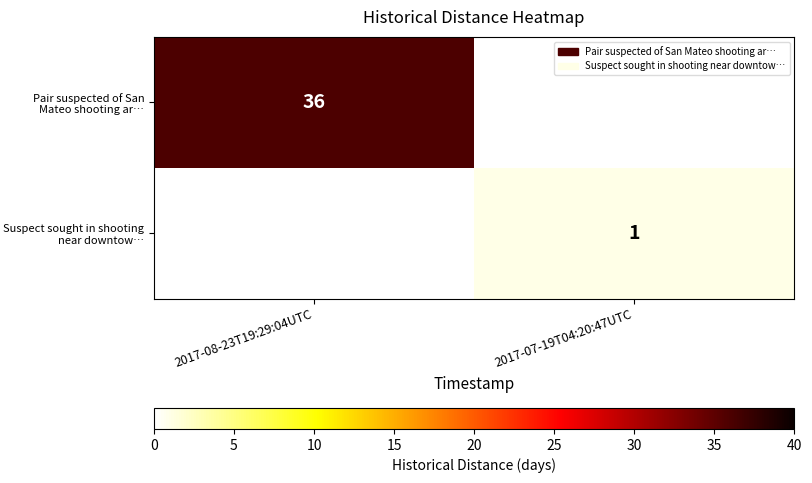

Is the value of Pair suspected of San Mateo shooting ar… at 2017-08-23T19:29:04UTC greater than the value of Suspect sought in shooting near downtow… at 2017-07-19T04:20:47UTC?

Yes